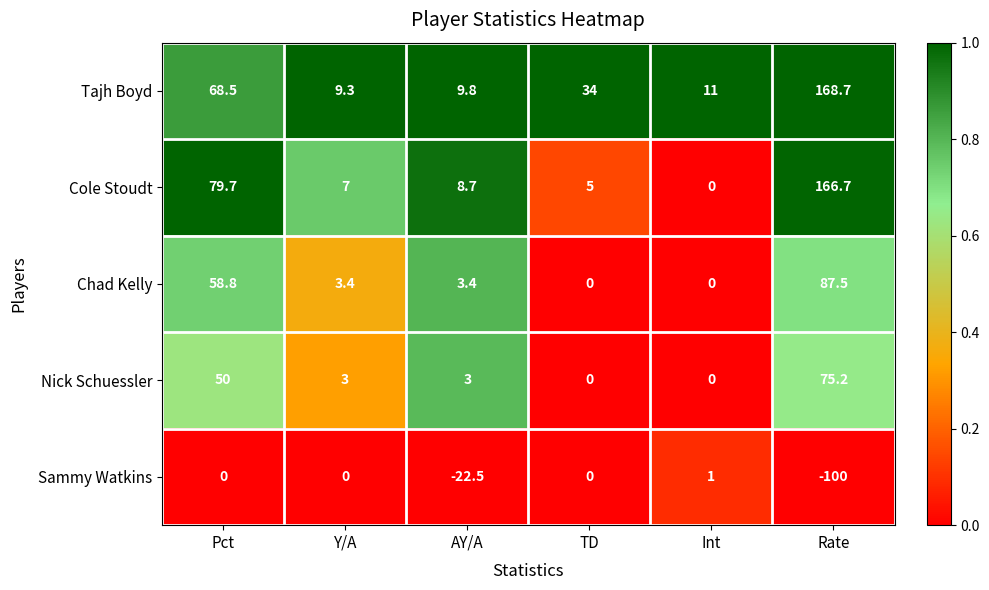

At which category is the sum across all series the highest?

Rate